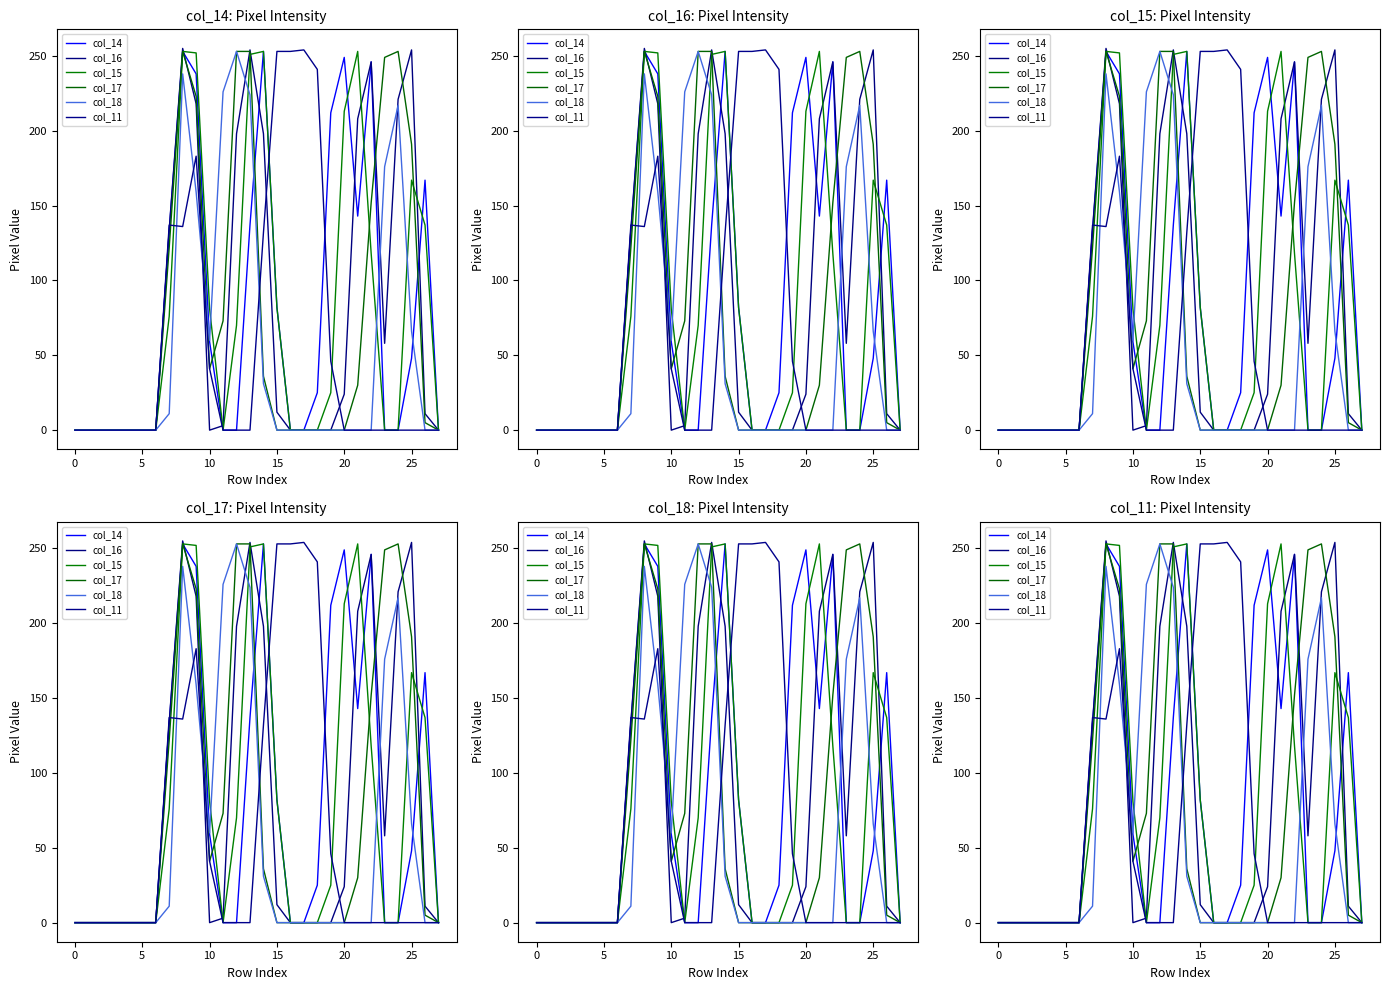

What value does the col_17 series have at 24, to the nearest 10?

250